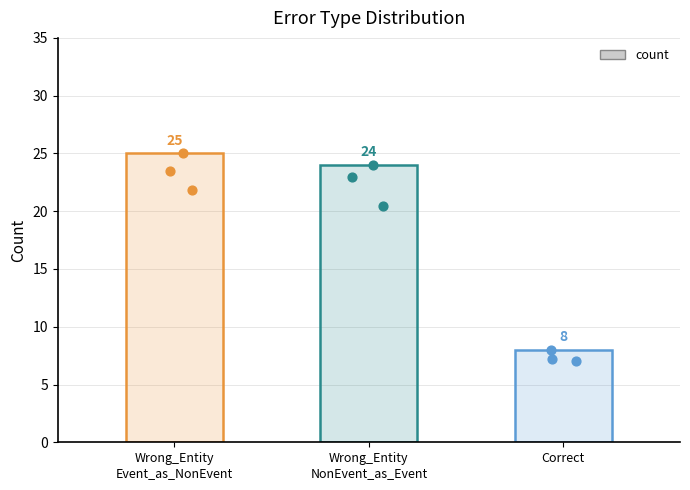

What is the ratio of the value at Wrong_Entity
Event_as_NonEvent to the value at Correct?

3.1